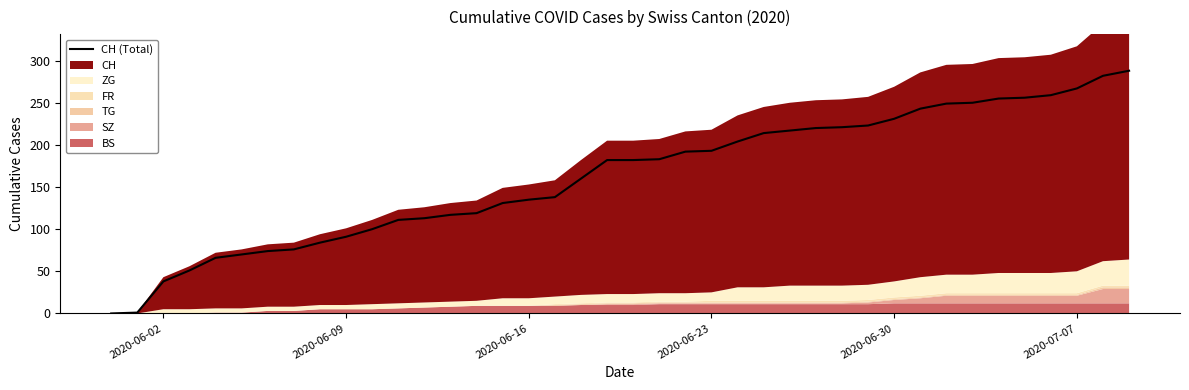

The CH (Total) series shows 62 at 2020-06-30. True or false?

False